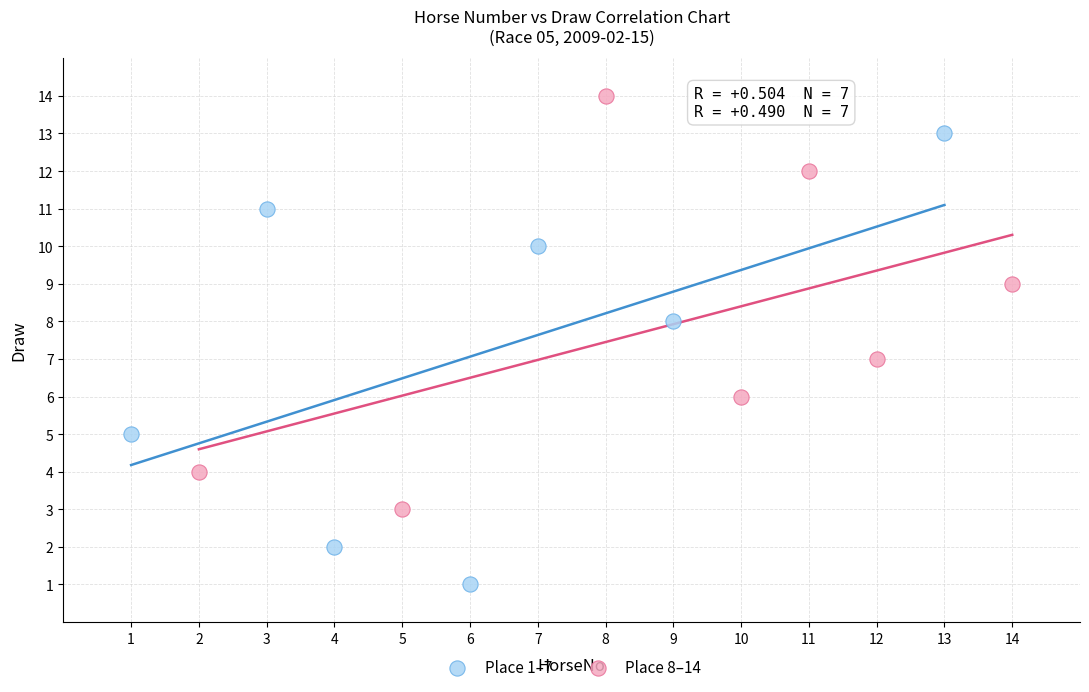

Which series has the widest spread of Y values?

Place 1–7